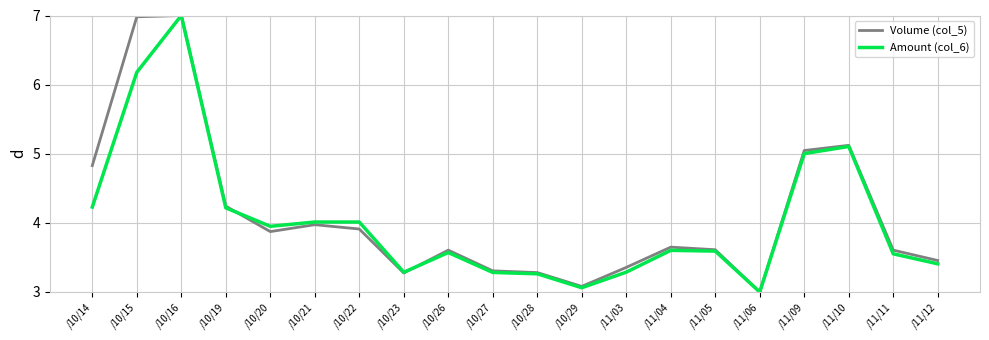

At which category does Amount (col_6) reach its first local peak?

/10/16